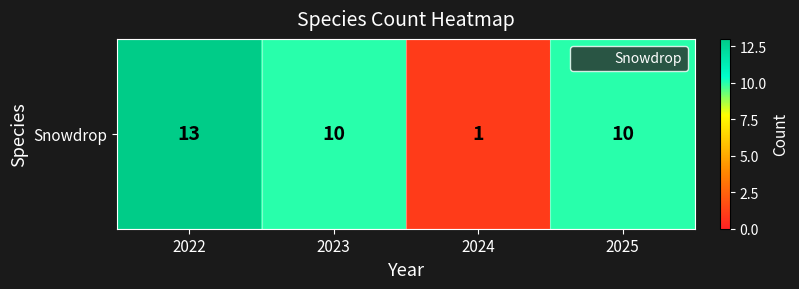

Where does the data first go above 10?

2022